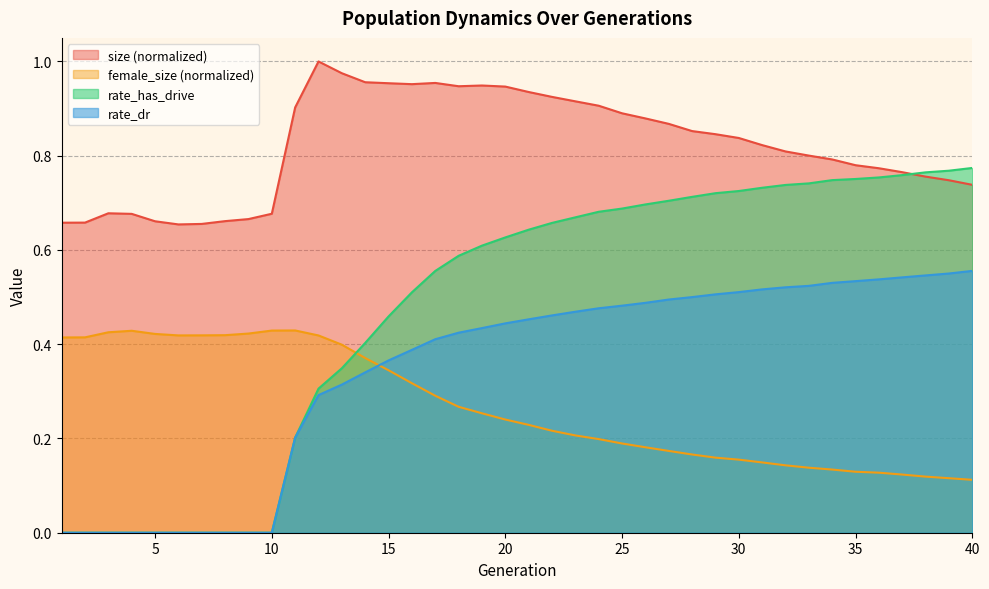

Count the female_size values in the range 0 to 1.

40